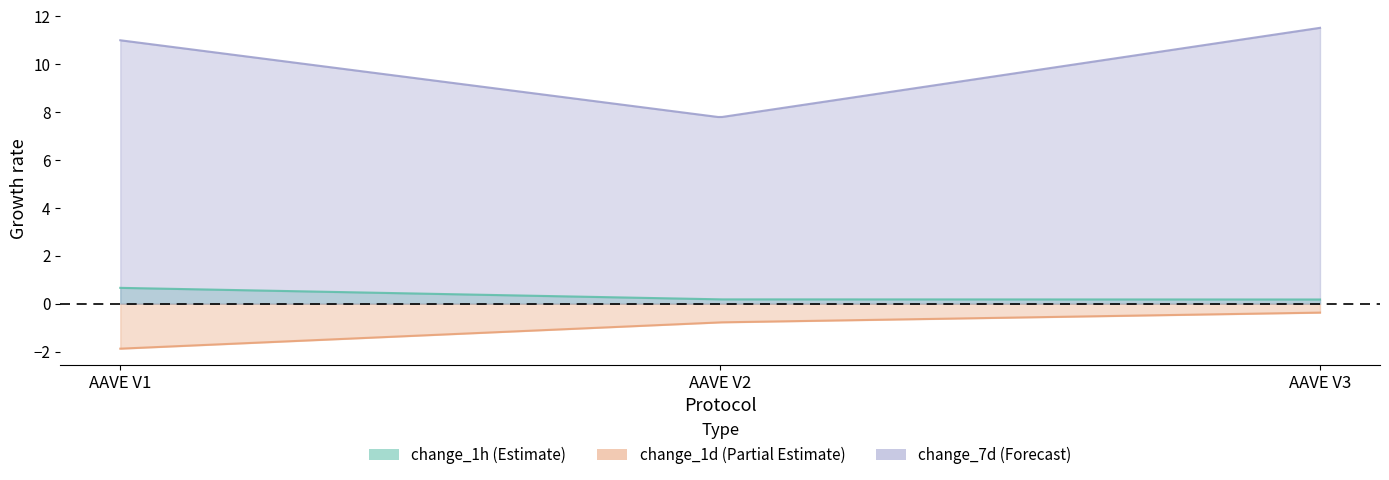

What is the difference between the change_7d values at AAVE V3 and AAVE V1?

0.5